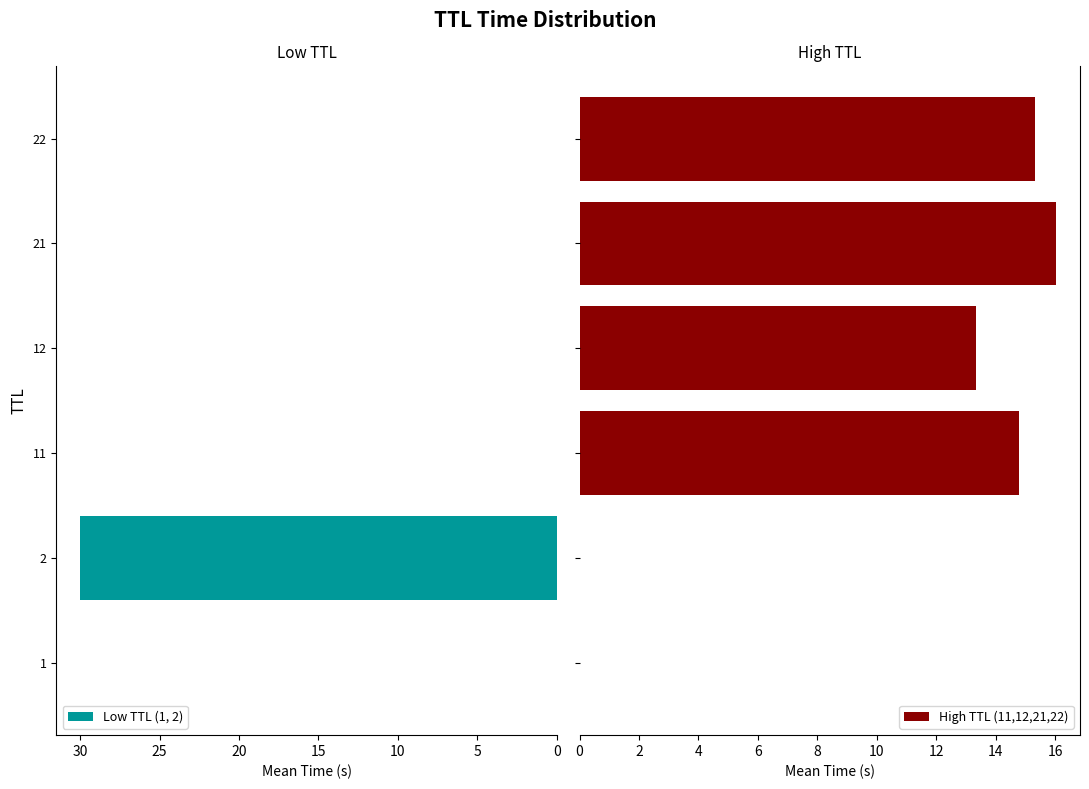

The value of Low TTL (1, 2) at 22 is 0.0. True or false?

True